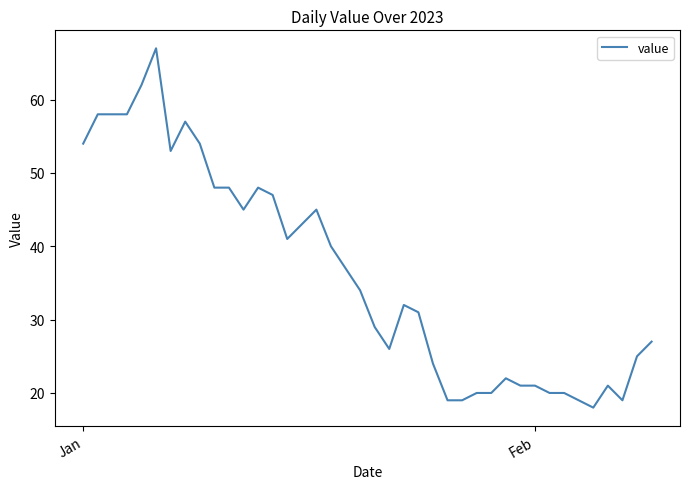

How many lines are shown in the chart?

1